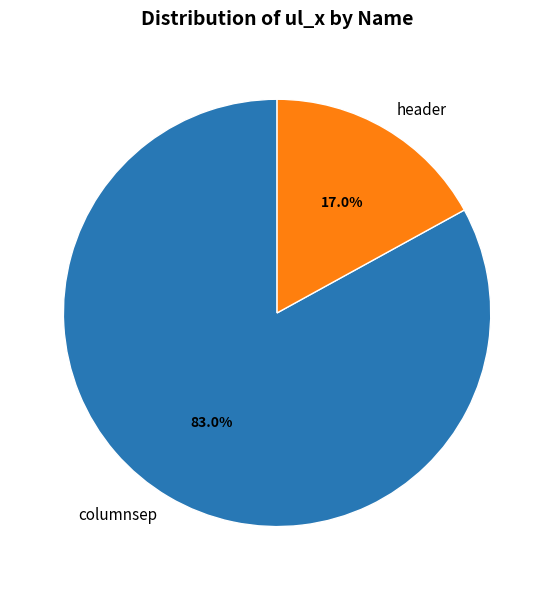

How many segments does this pie chart have?

2